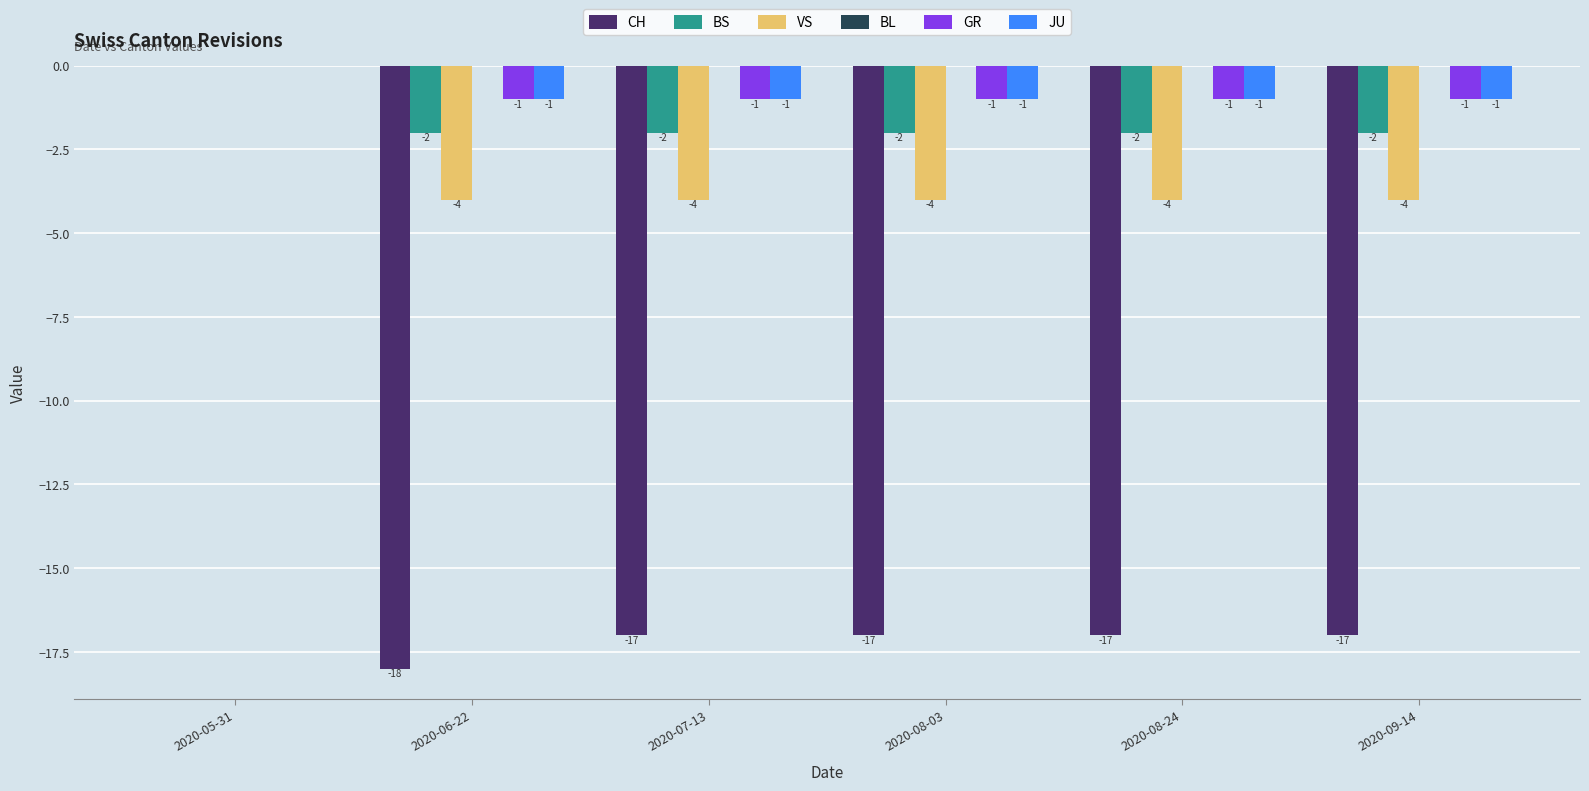

Is it true that JU equals -1 at 2020-08-24?

True